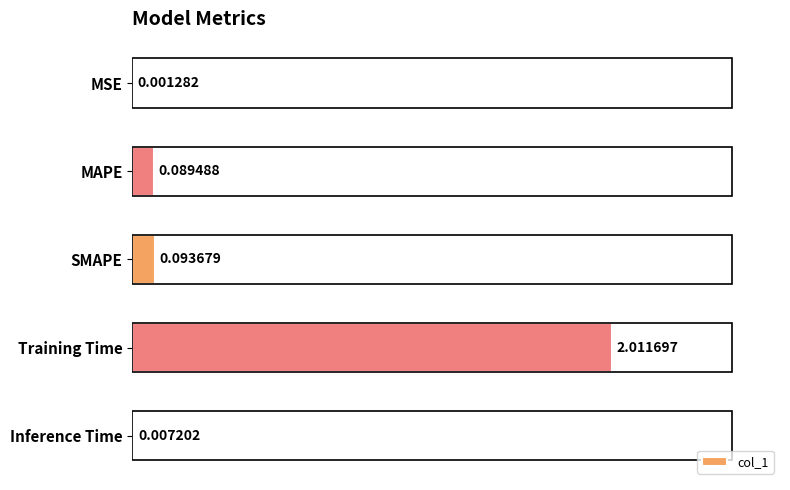

Which has a higher value, SMAPE or MSE?

SMAPE